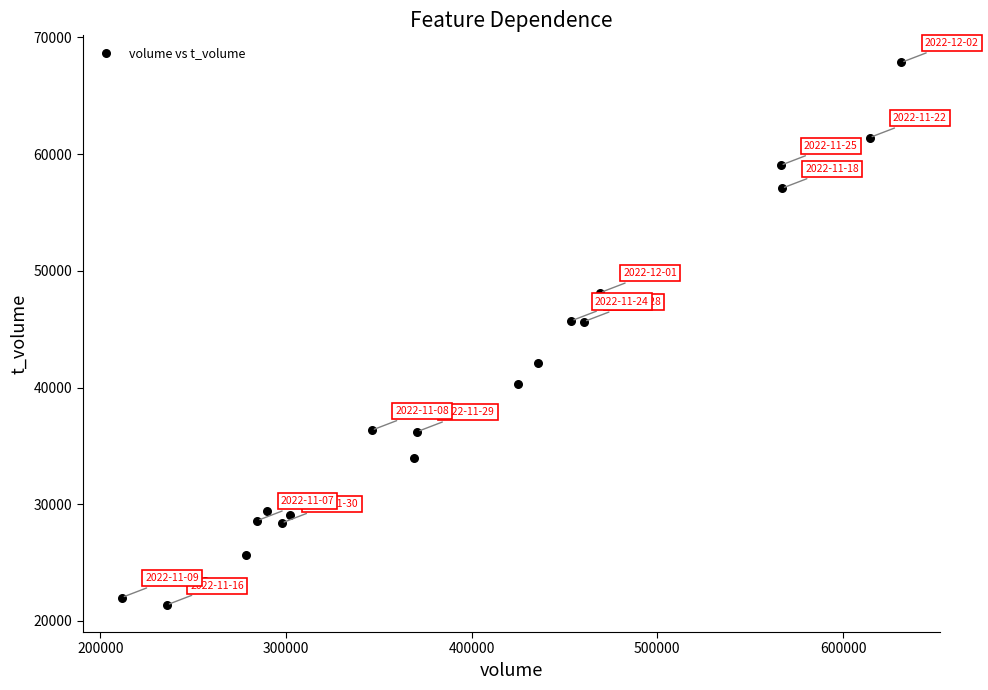

What is the range of Y values (max minus min)?

46479